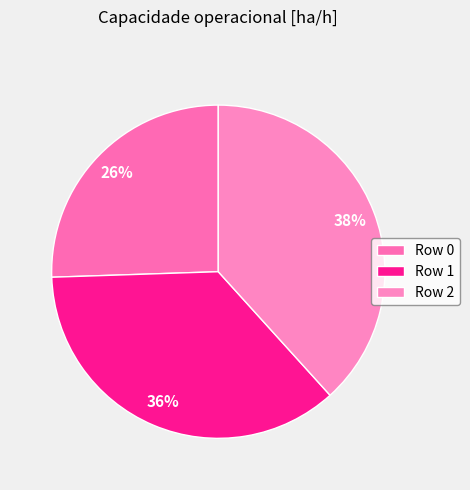

Count the number of slices in the pie.

3